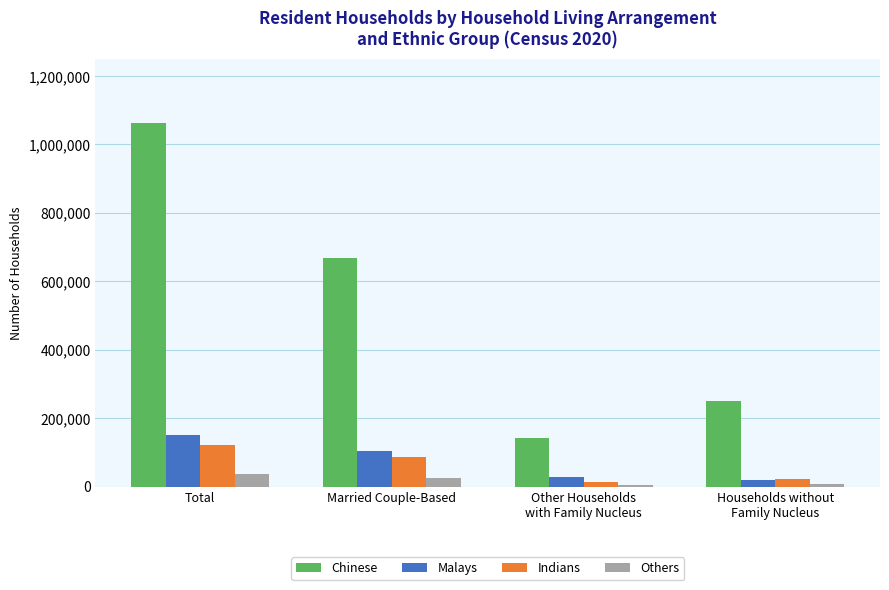

At which category is the sum across all series the highest?

Total